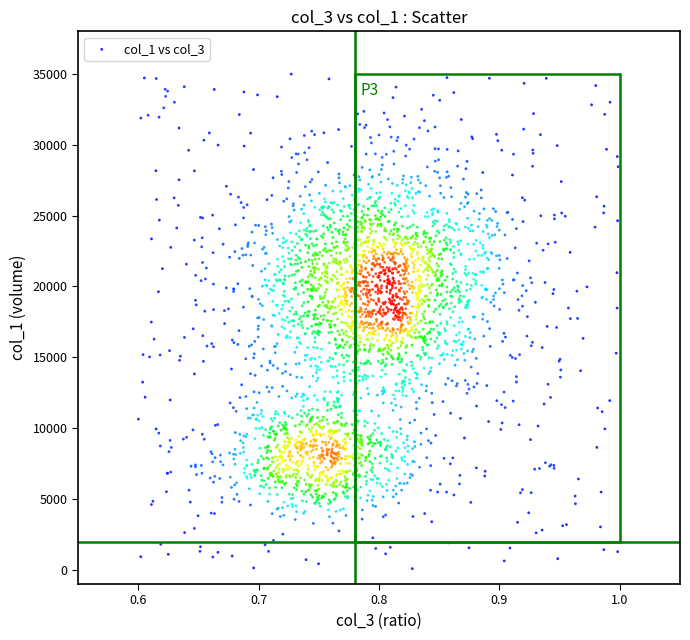

What is the range of X values (max minus min)?

0.4